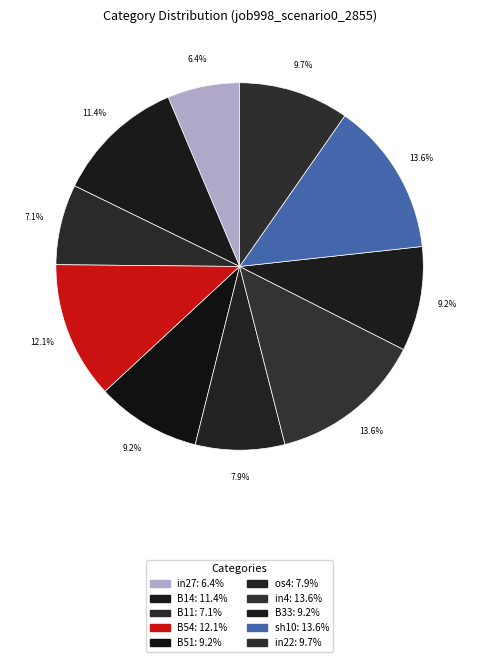

The B54 slice represents 12% of the pie. True or false?

True